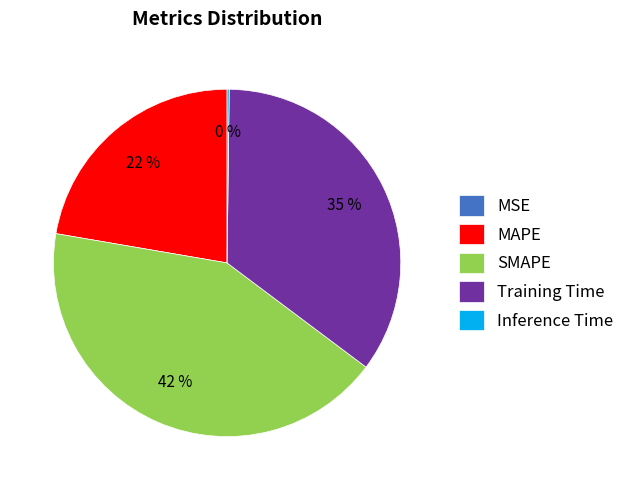

Does any single category account for the majority?

No